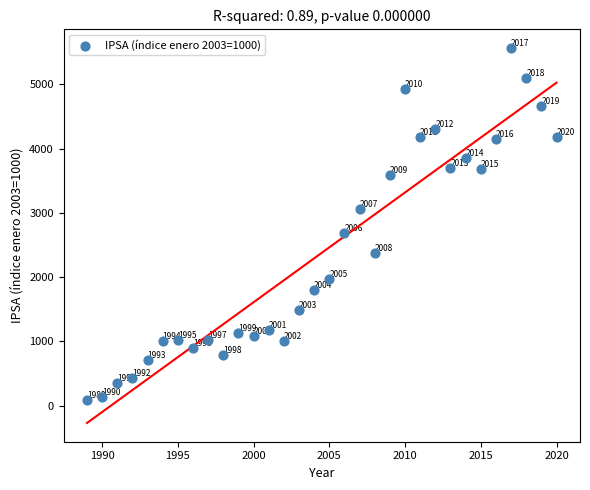

What Y value in the scatter plot is closest to 2821?

2693.4